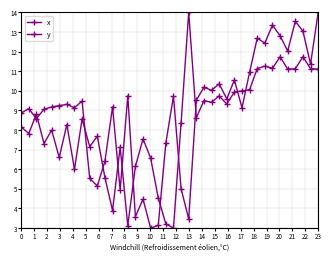

How many distinct data groups are displayed?

2